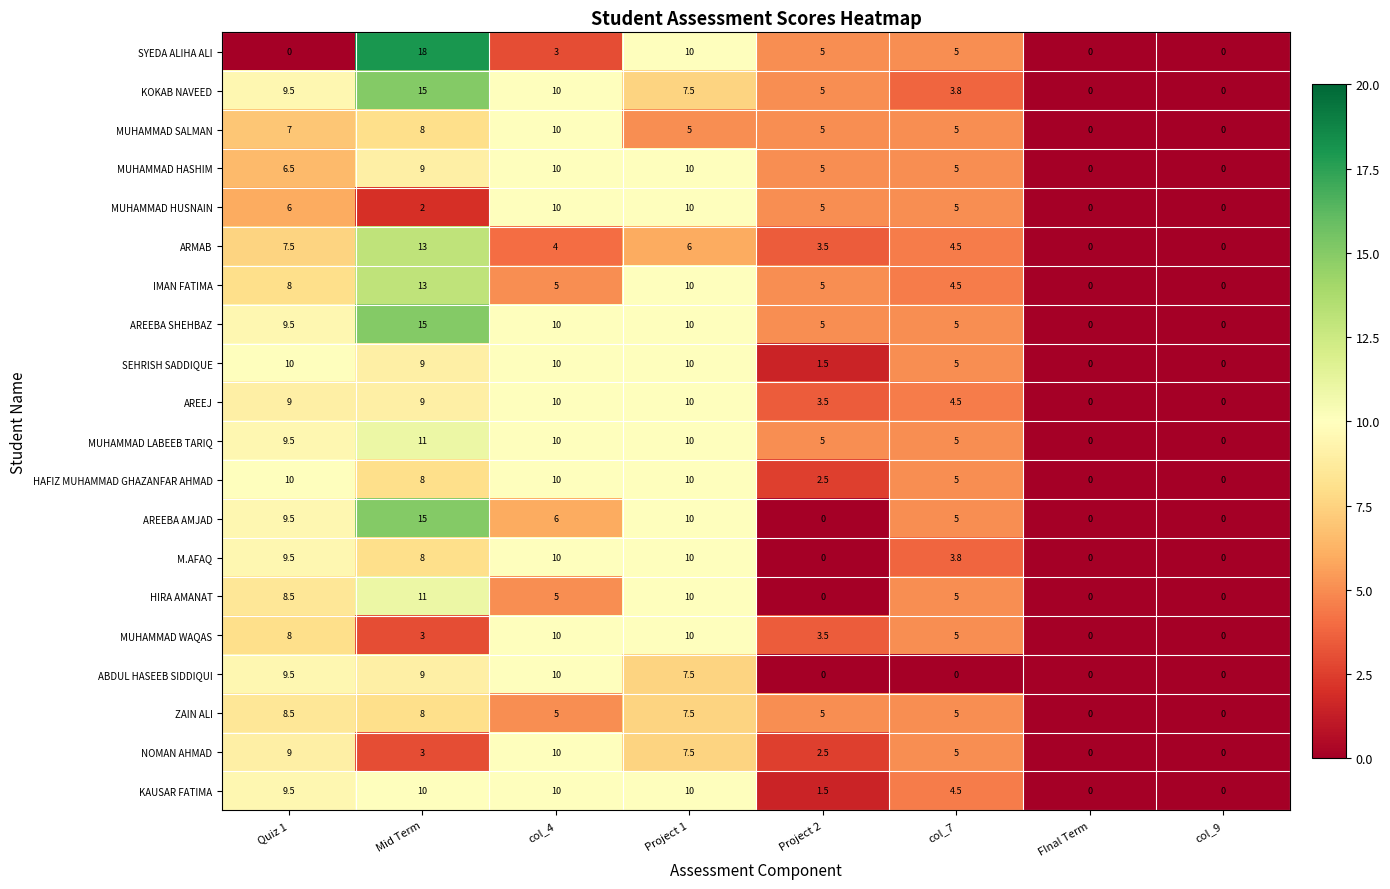

The HAFIZ MUHAMMAD GHAZANFAR AHMAD series shows 2.5 at col_7. True or false?

False